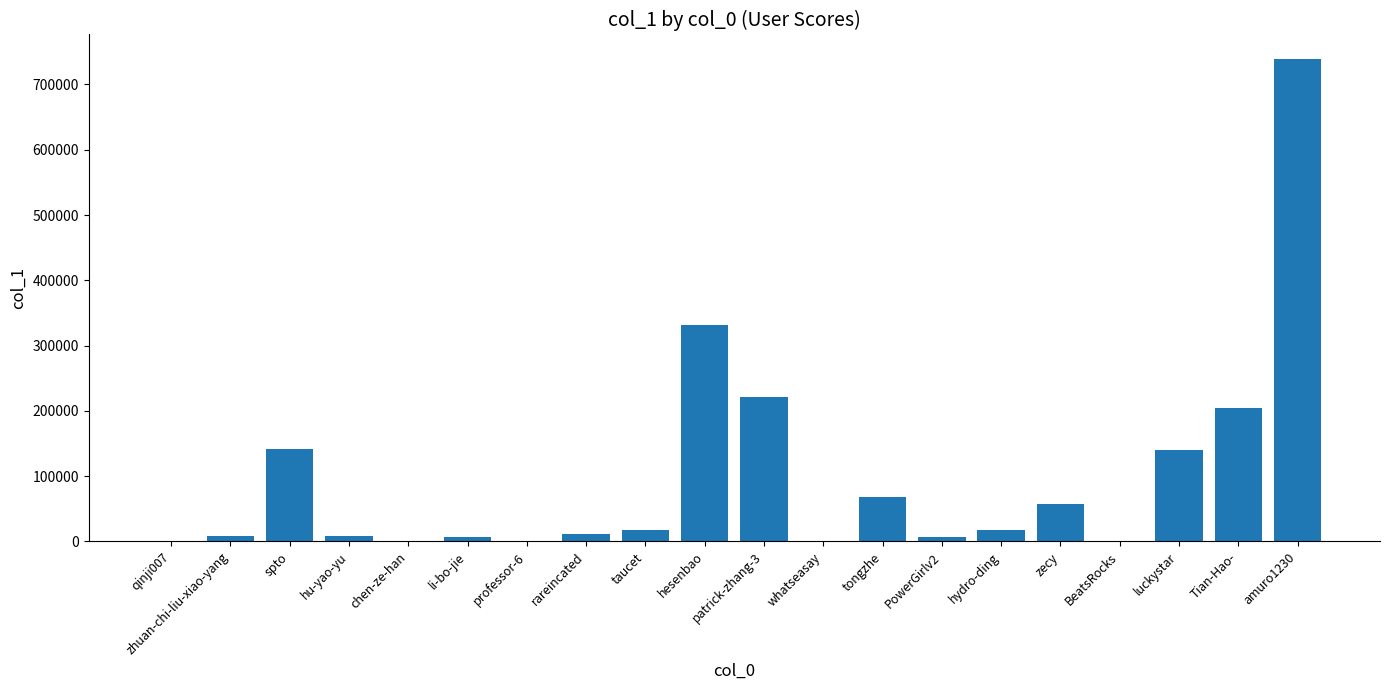

What is the average value?

99191